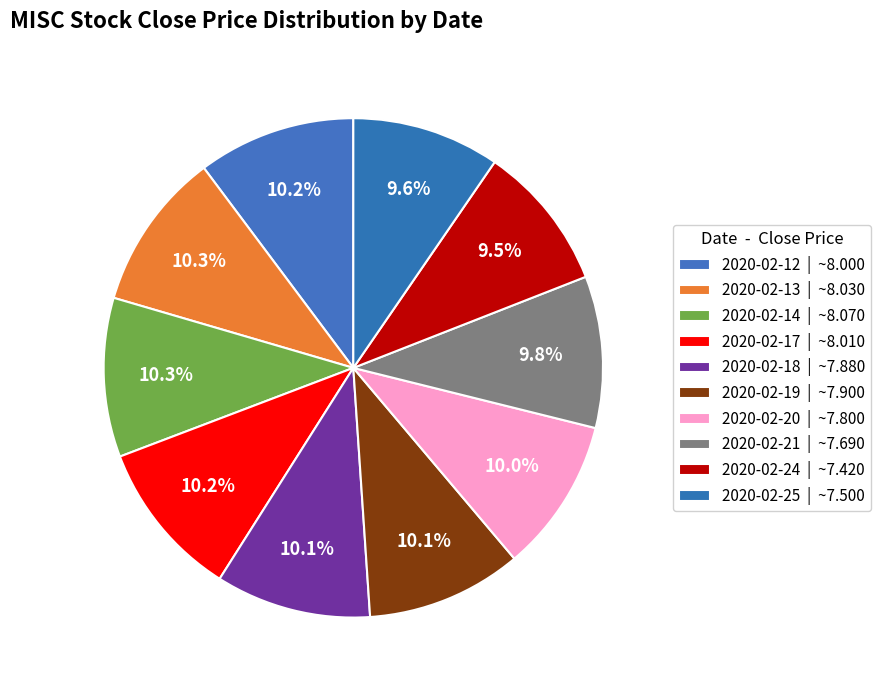

What percentage is the 2020-02-14 slice, to the nearest percent?

10%